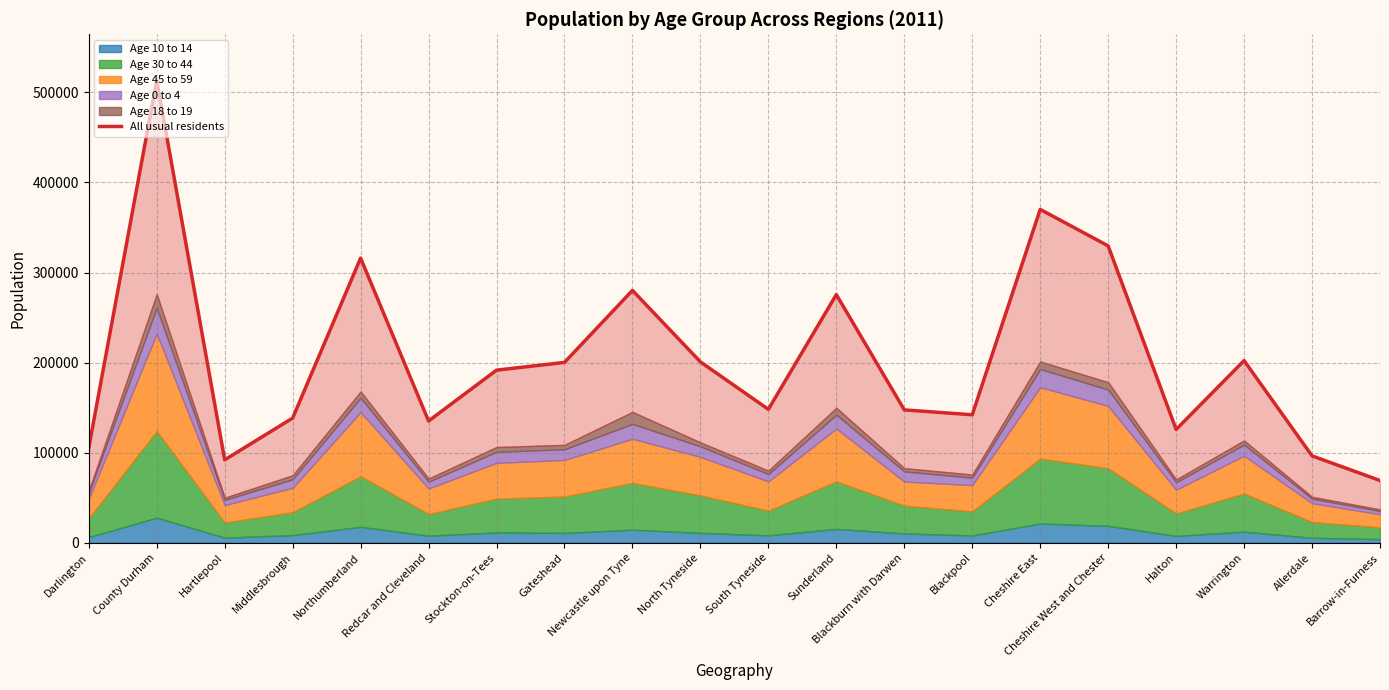

What is the label of the 11th point from the left?

South Tyneside